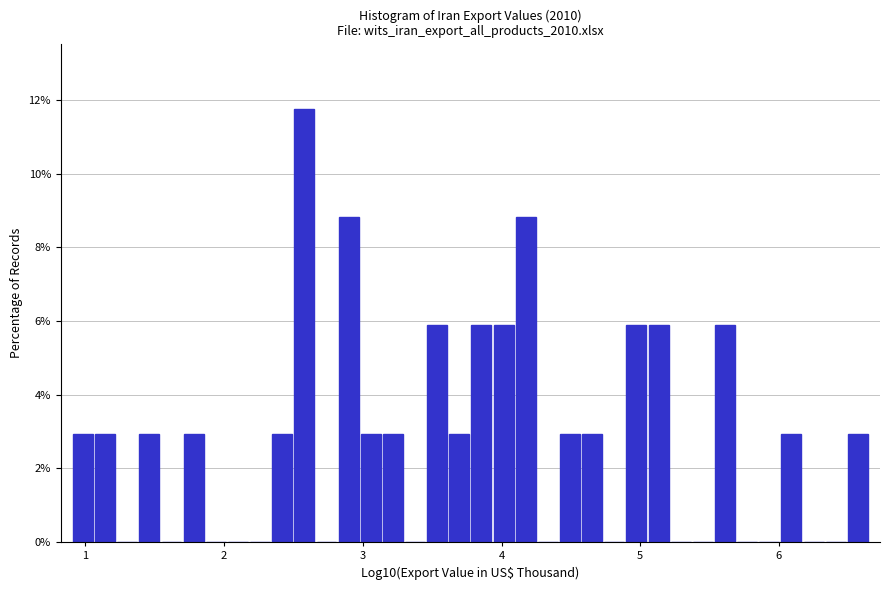

Read against the x-axis, roughly where is the centre of the tallest bar?

2.6